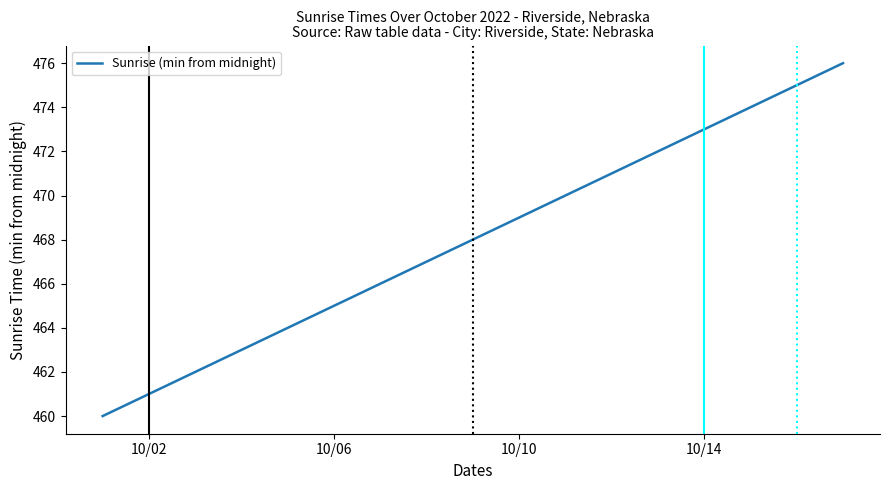

True or false: the data has more than 2 interior local peaks.

False